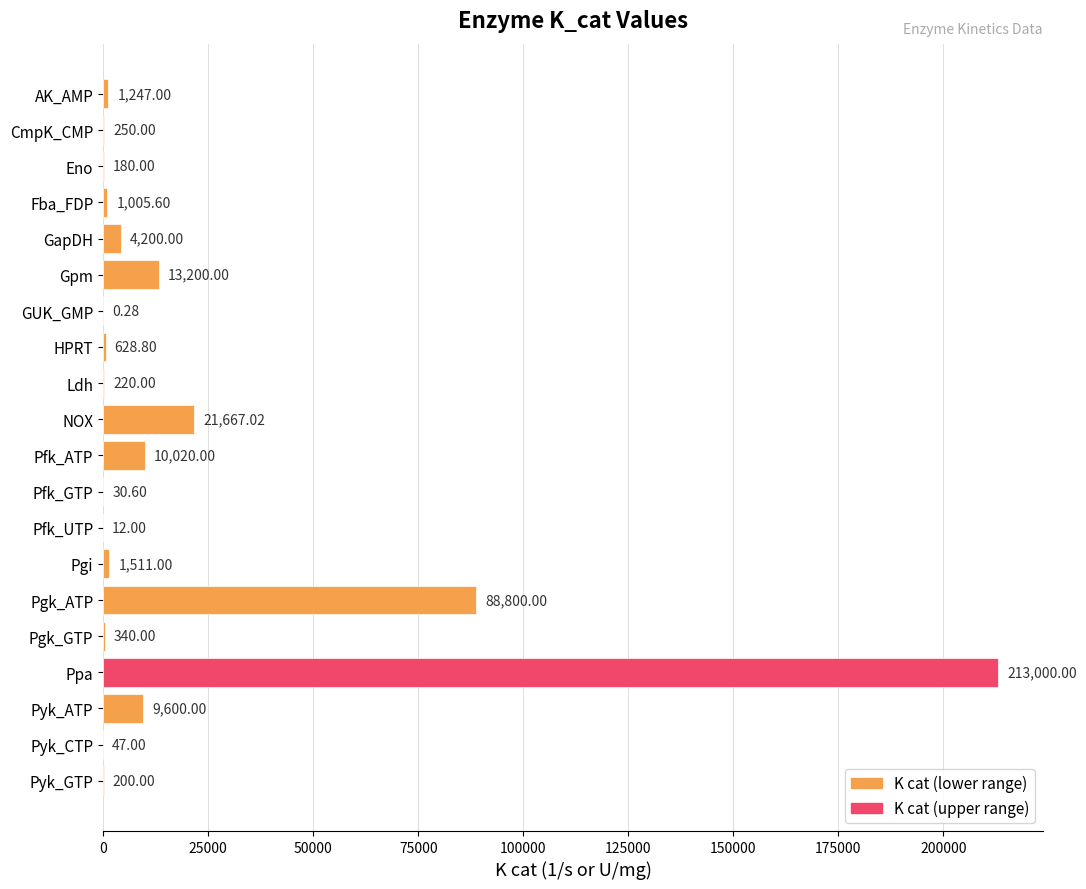

Where is the data nearest to the value 106500?

Pgk_ATP